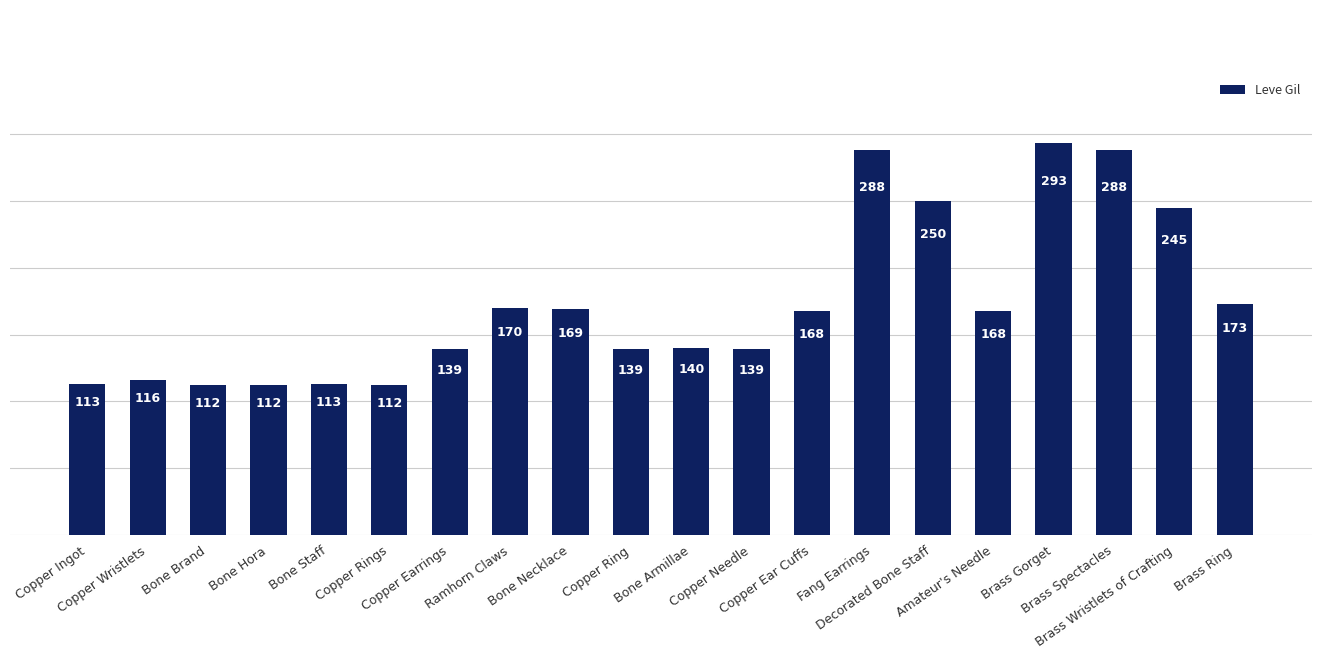

Reading right to left, what are all the values shown in this chart?

173	245	288	293	168	250	288	168	139	140	139	169	170	139	112	113	112	112	116	113